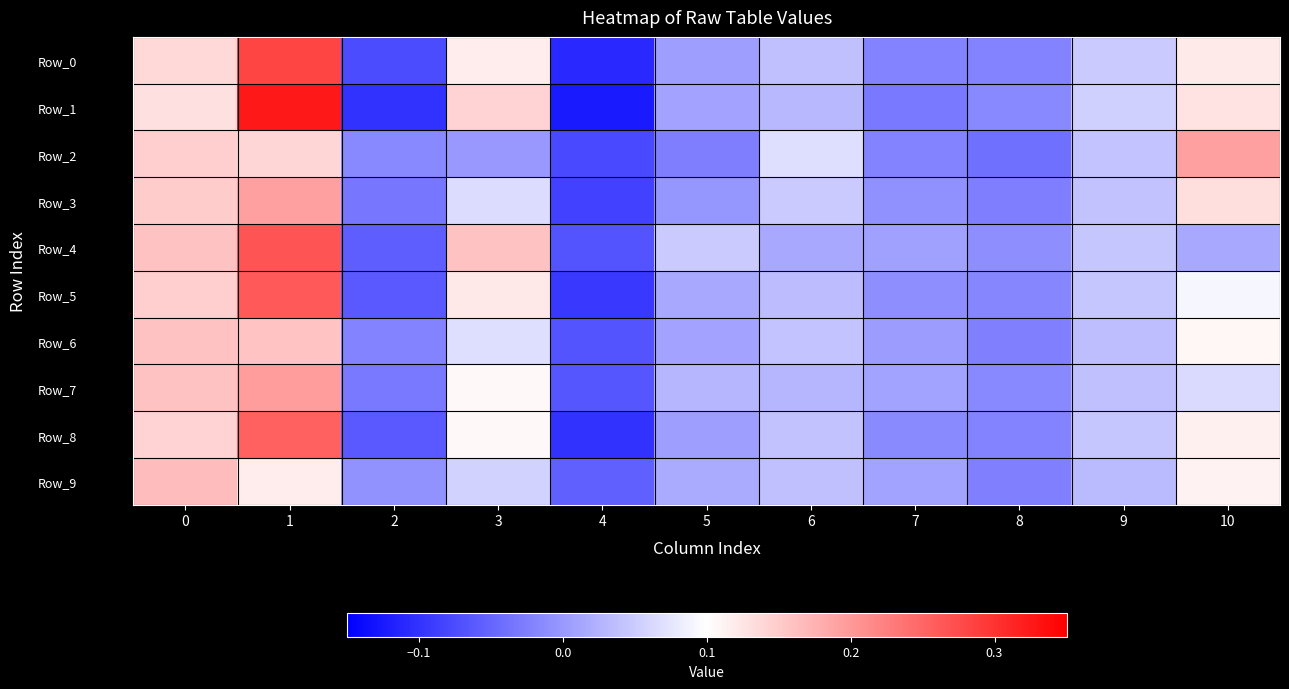

Reading right to left, list all the values displayed in this chart.

row_0: 0.1	0.0	-0.0	-0.0	0.0	0.0	-0.1	0.1	-0.1	0.3	0.1
row_1: 0.1	0.1	-0.0	-0.0	0.0	0.0	-0.1	0.1	-0.1	0.3	0.1
row_2: 0.2	0.0	-0.0	-0.0	0.1	-0.0	-0.1	-0.0	-0.0	0.1	0.1
row_3: 0.1	0.0	-0.0	-0.0	0.0	-0.0	-0.1	0.1	-0.0	0.2	0.1
row_4: 0.0	0.0	-0.0	0.0	0.0	0.0	-0.1	0.2	-0.1	0.3	0.2
row_5: 0.1	0.0	-0.0	-0.0	0.0	0.0	-0.1	0.1	-0.1	0.3	0.1
row_6: 0.1	0.0	-0.0	0.0	0.0	0.0	-0.1	0.1	-0.0	0.2	0.2
row_7: 0.1	0.0	-0.0	0.0	0.0	0.0	-0.1	0.1	-0.0	0.2	0.2
row_8: 0.1	0.0	-0.0	-0.0	0.0	0.0	-0.1	0.1	-0.1	0.3	0.1
row_9: 0.1	0.0	-0.0	0.0	0.0	0.0	-0.1	0.1	-0.0	0.1	0.2